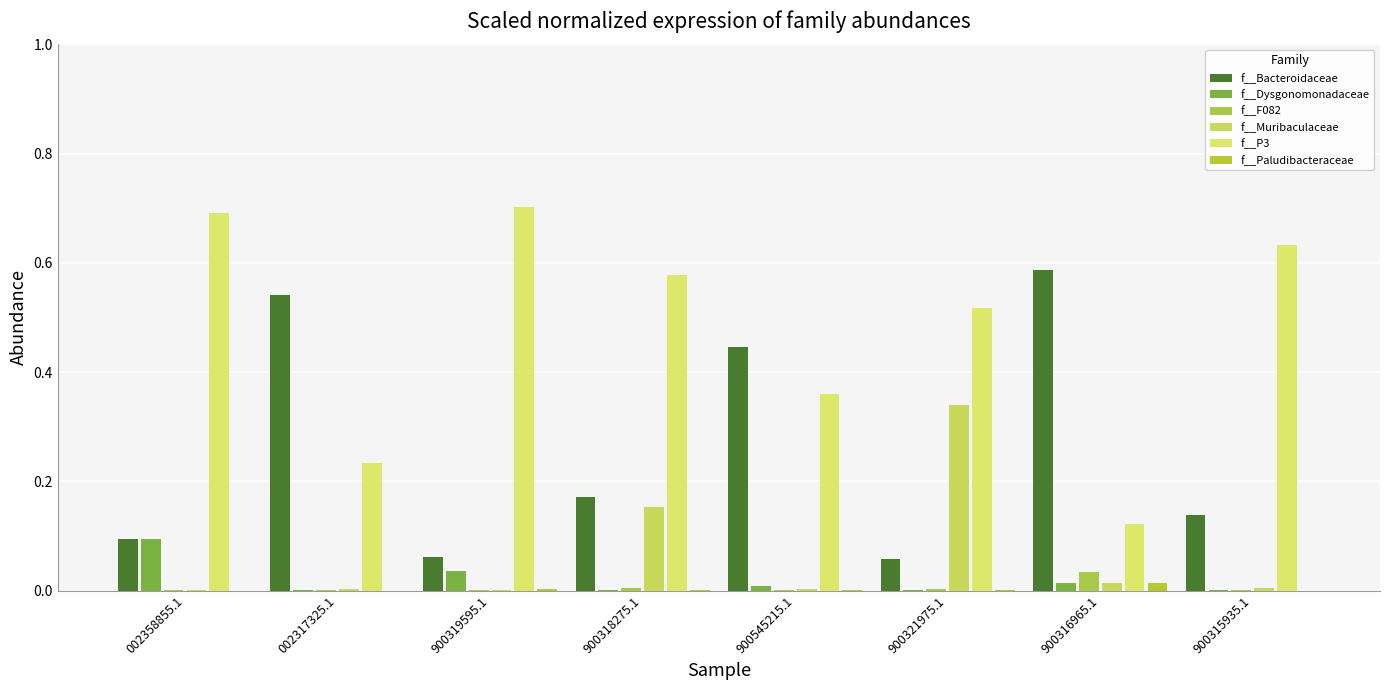

The value of f__F082 at 900318275.1 is 0.0. True or false?

True